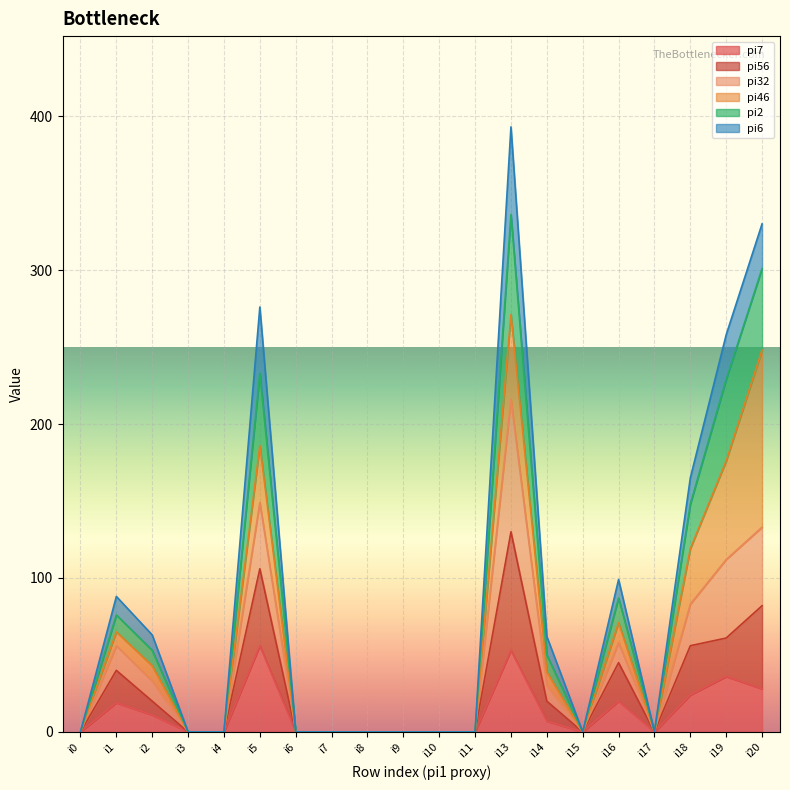

What is the difference between the highest and lowest values at i14?

55